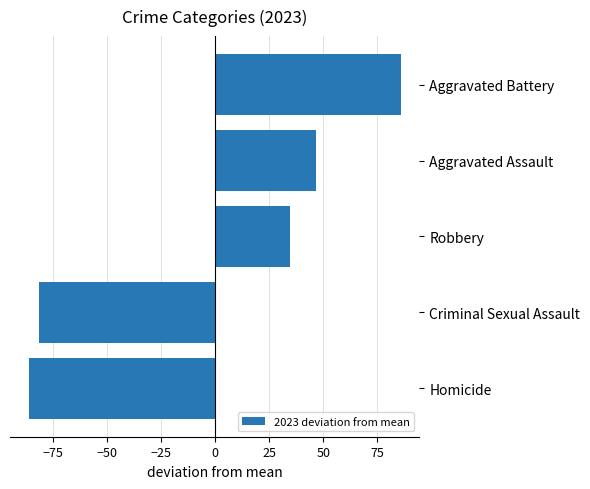

What is the smallest value displayed?

-86.2